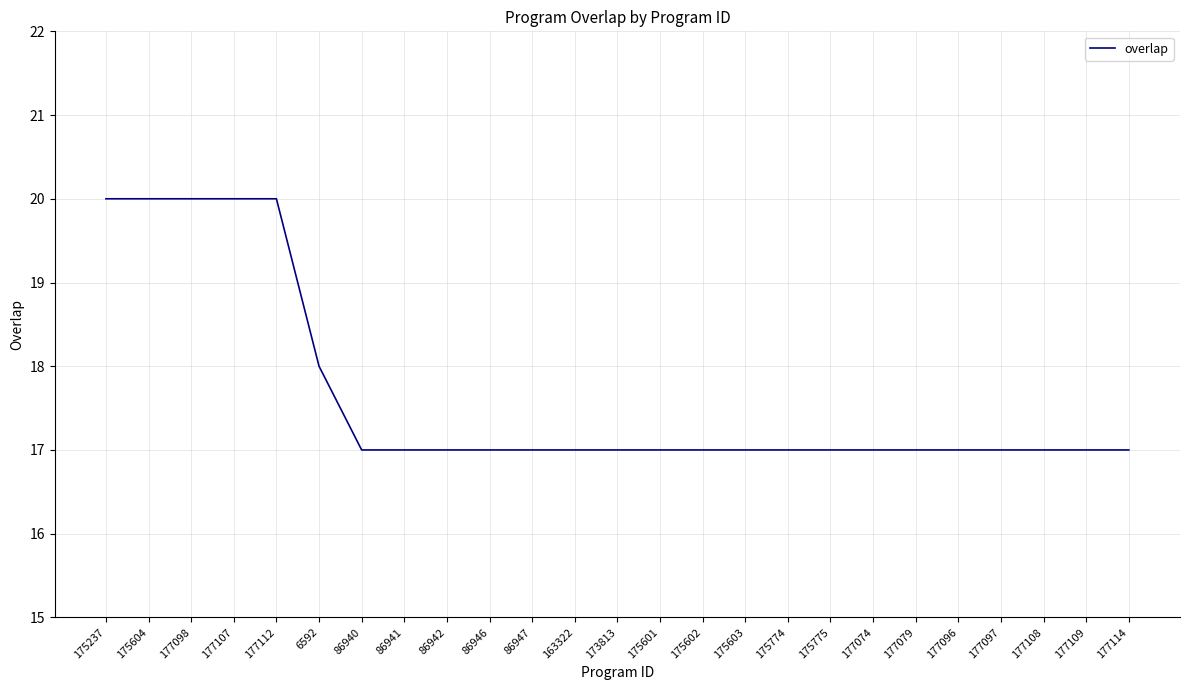

What is the smallest value displayed?

17